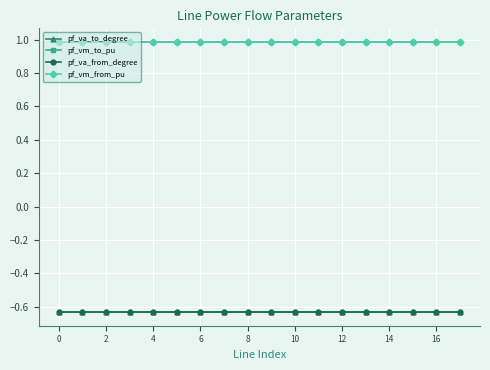

What is the label of the 16th point from the left?

15